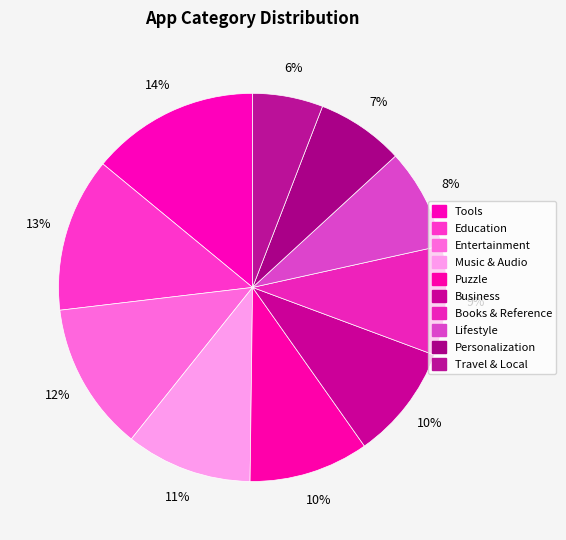

Which has a higher value, Entertainment or Books & Reference?

Entertainment